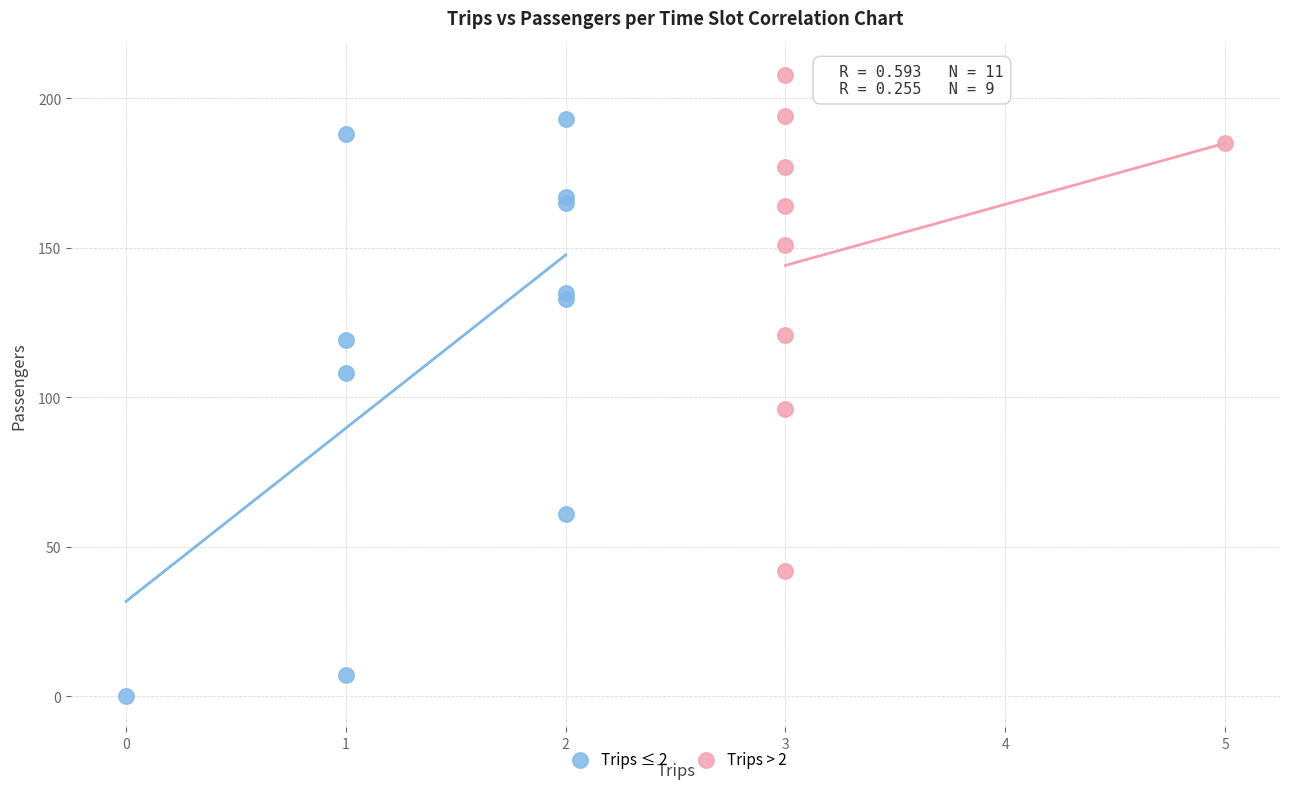

What are all the series names shown in the legend?

Trips ≤ 2, Trips > 2